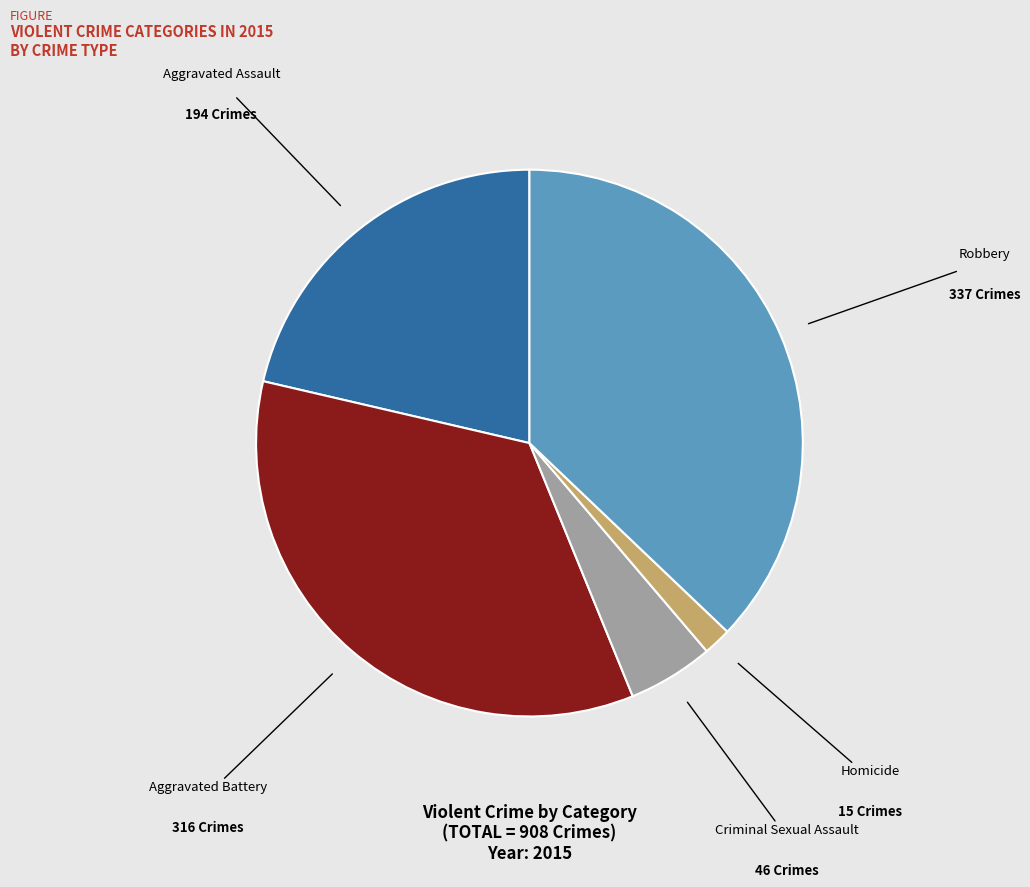

How many slices are in this pie chart?

5